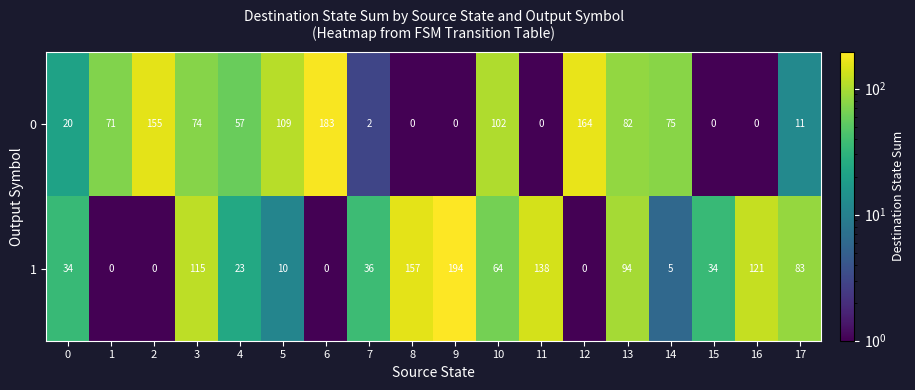

What is the difference between the highest and lowest values at 8?

157